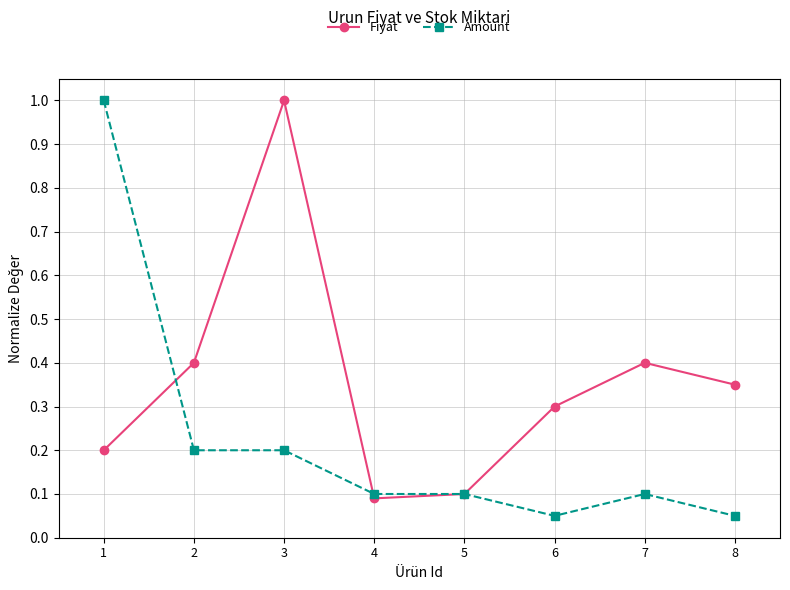

Rank the series by their average value, from highest to lowest.

Fiyat, Amount